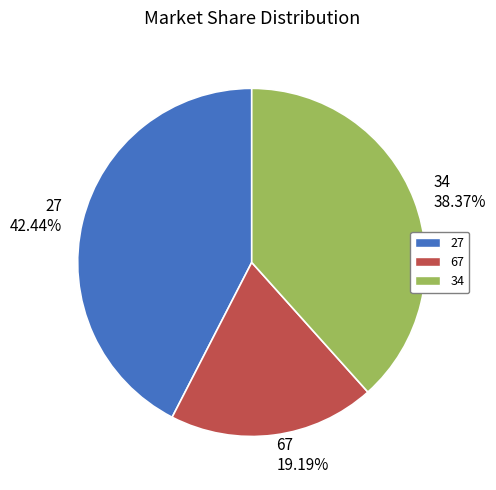

To the nearest percent, what is the difference between the 27 and 34 slice percentages?

4%